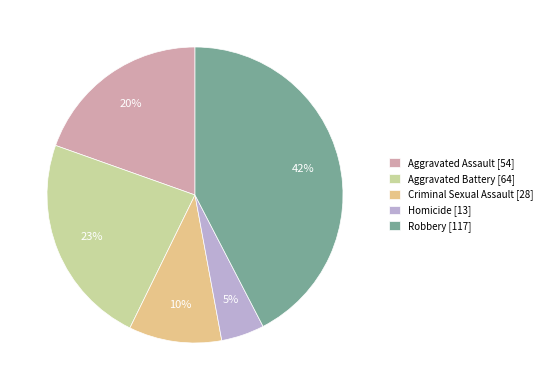

Is there any slice that represents more than half of the pie?

No